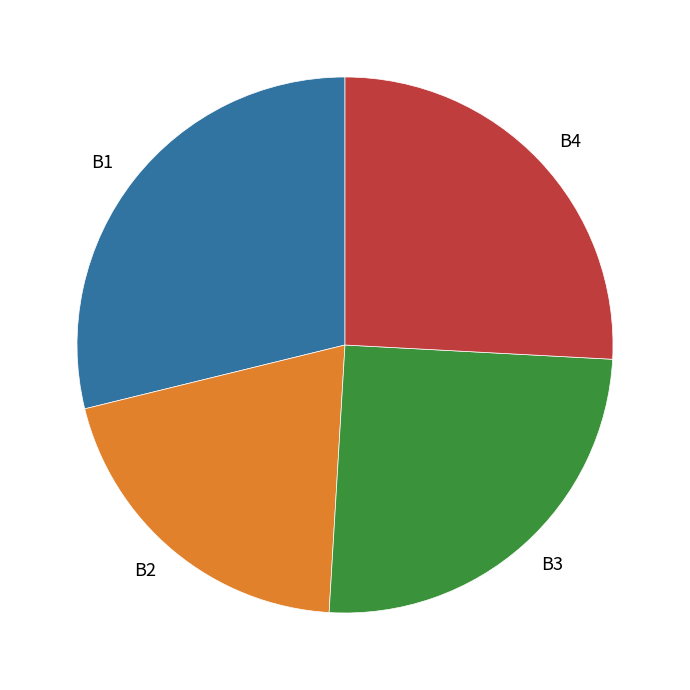

Which category has the smallest portion of the pie?

B2